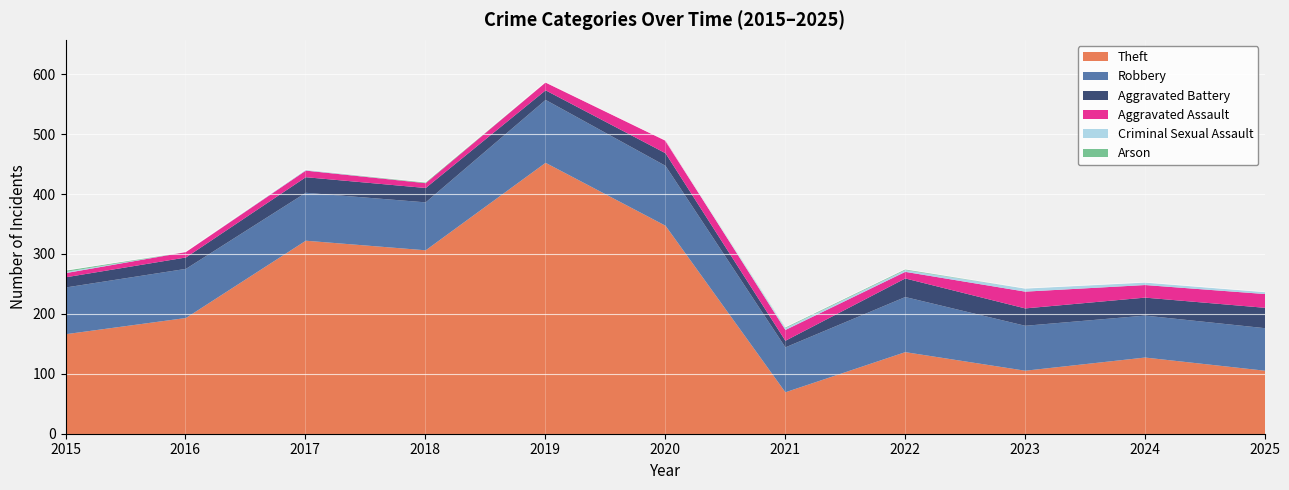

What are all the series names shown in the legend?

Theft, Robbery, Aggravated Battery, Aggravated Assault, Criminal Sexual Assault, Arson